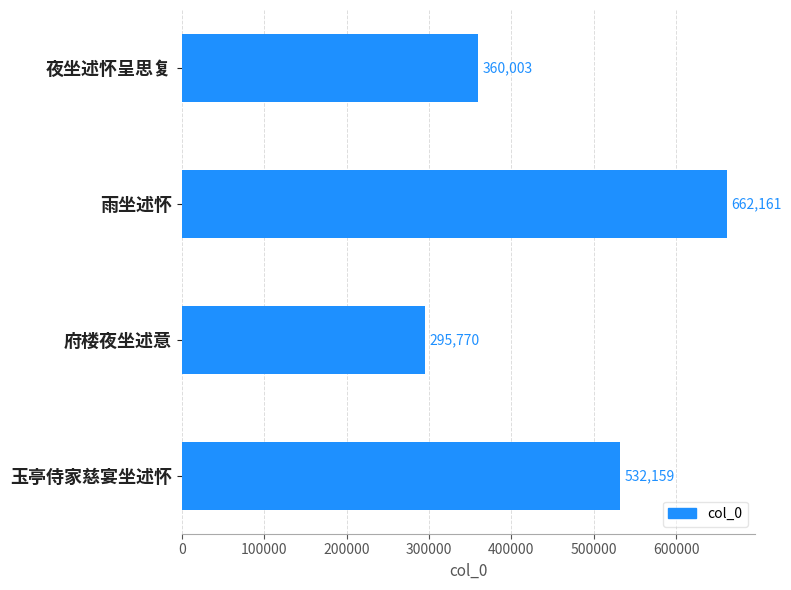

What is the ratio of the value at 雨坐述怀 to the value at 玉亭侍家慈宴坐述怀?

1.2